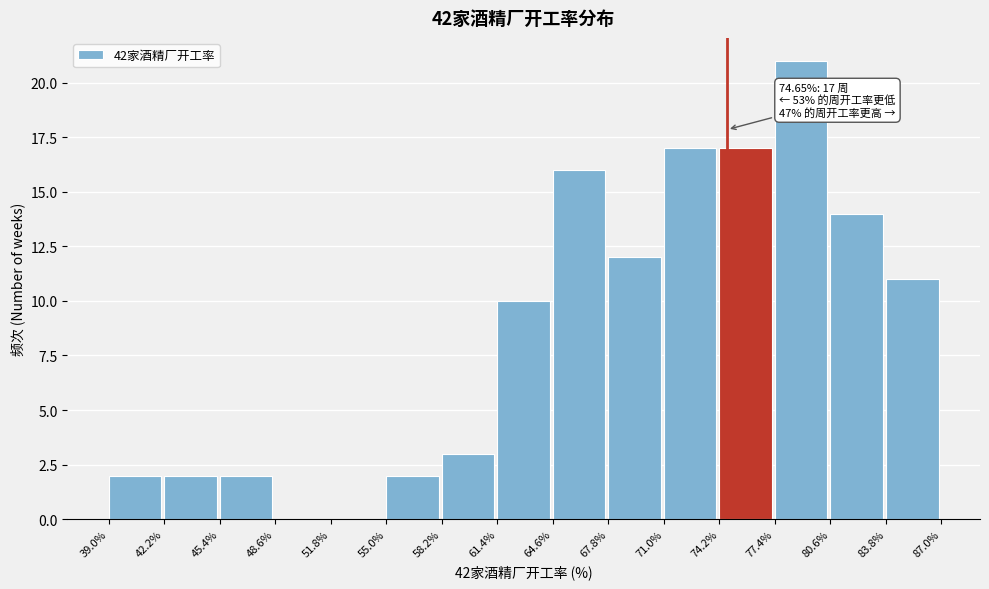

Over which range of the x-axis is the bar tallest?

77.4% to 80.6%